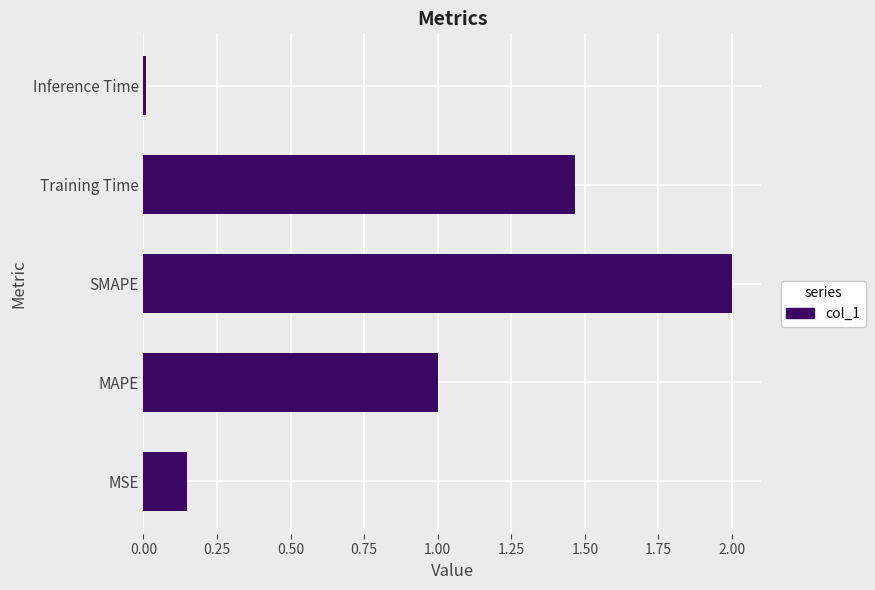

What is the difference between the maximum and minimum values?

2.0